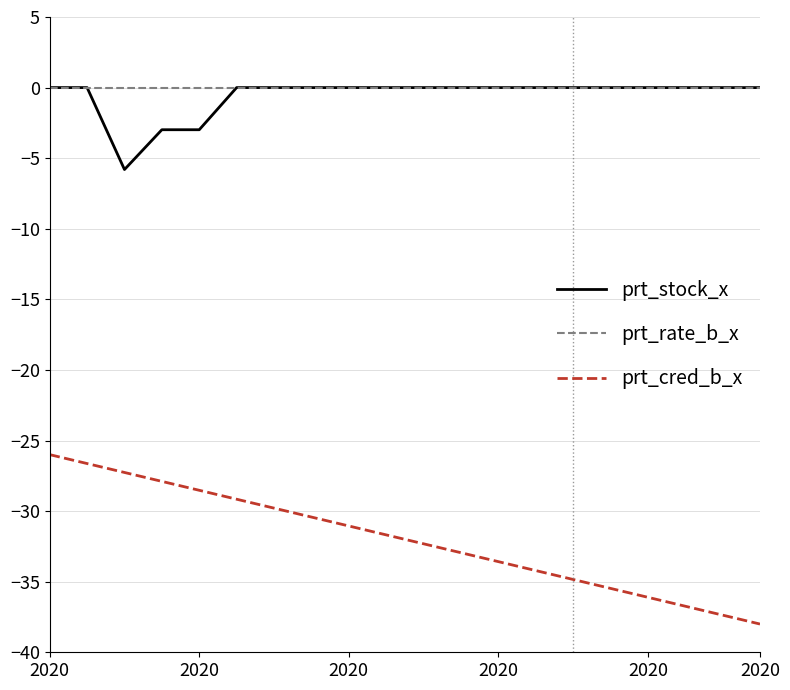

What are all the series names shown in the legend?

prt_stock_x, prt_rate_b_x, prt_cred_b_x